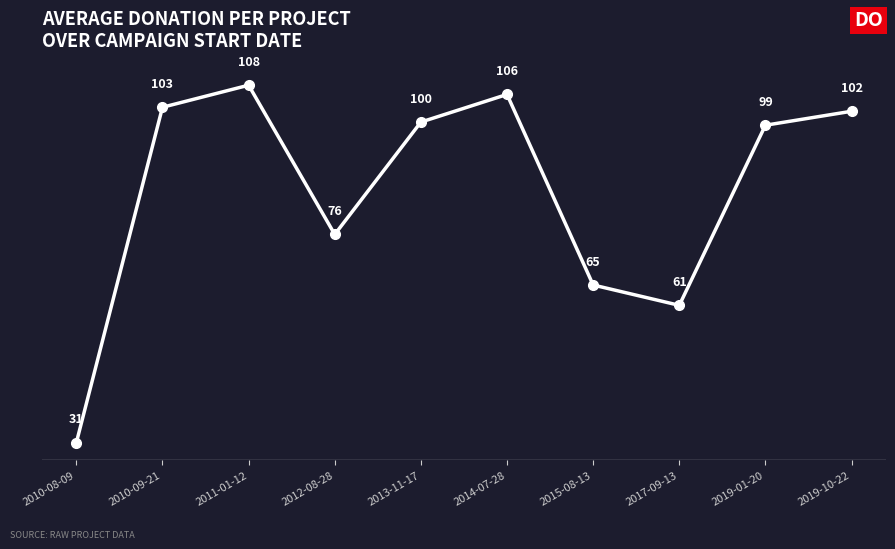

What is the label of the 6th point from the left?

2014-07-28